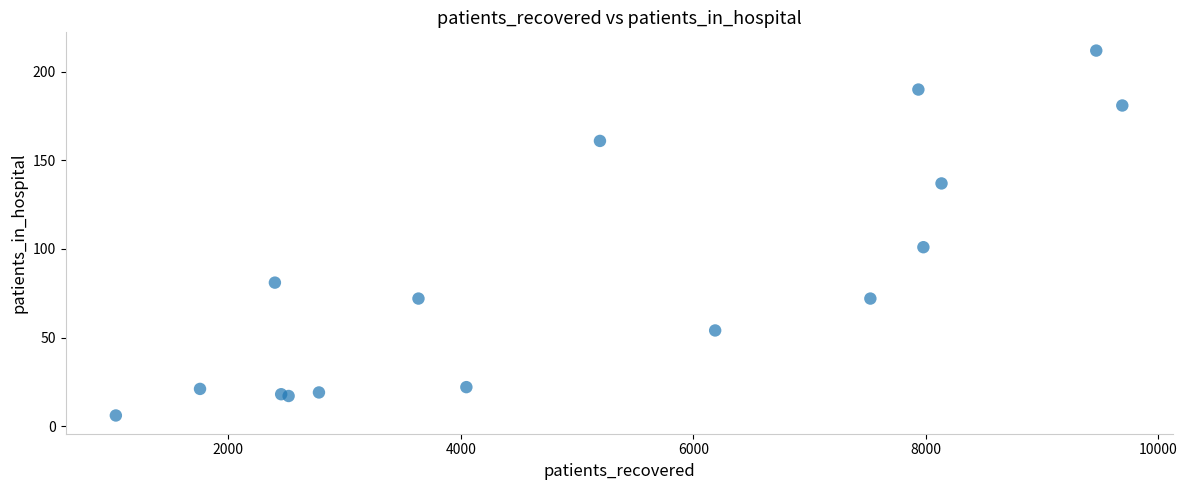

What Y value in the scatter plot is closest to 109?

101